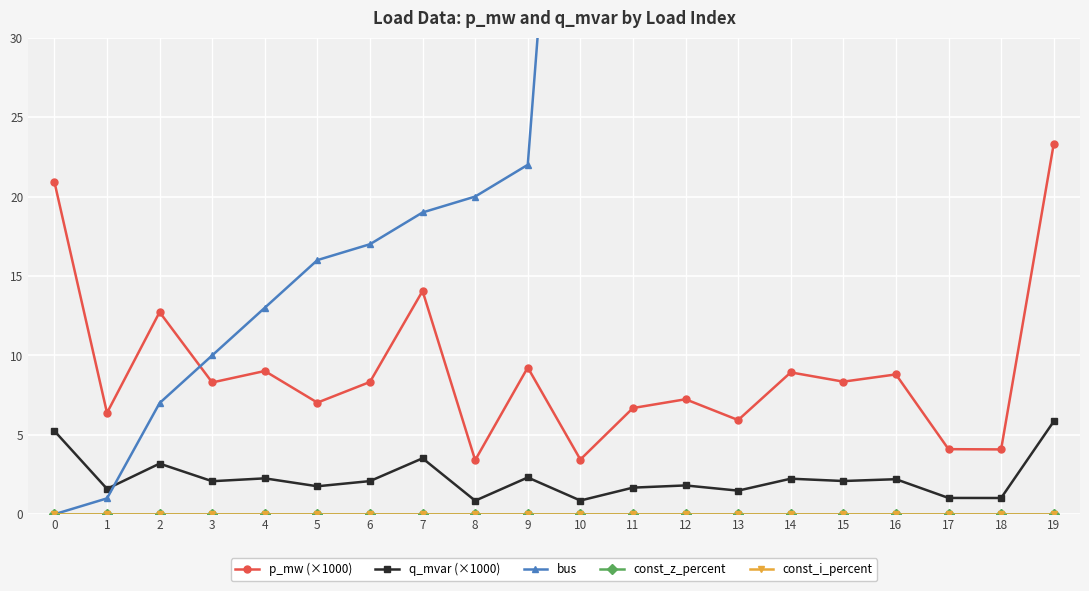

At which category is the sum across all series the highest?

19